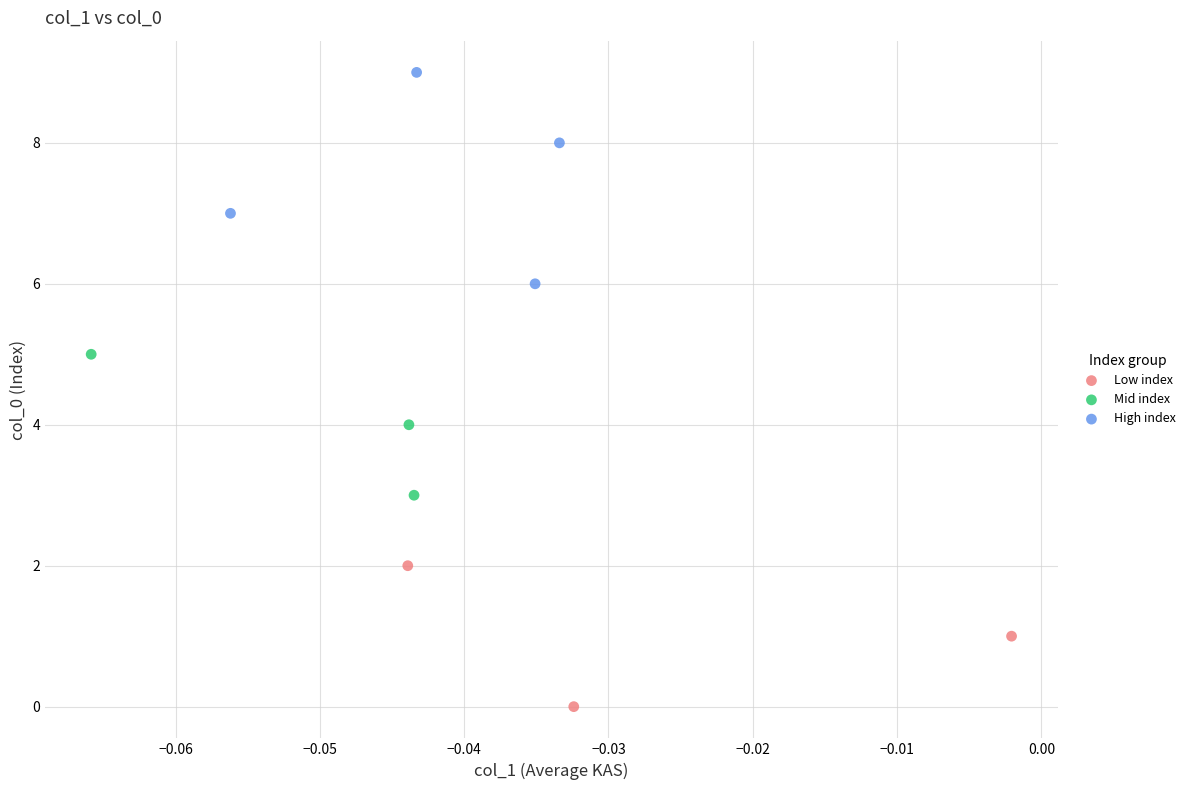

Which series reaches the maximum Y coordinate?

High index